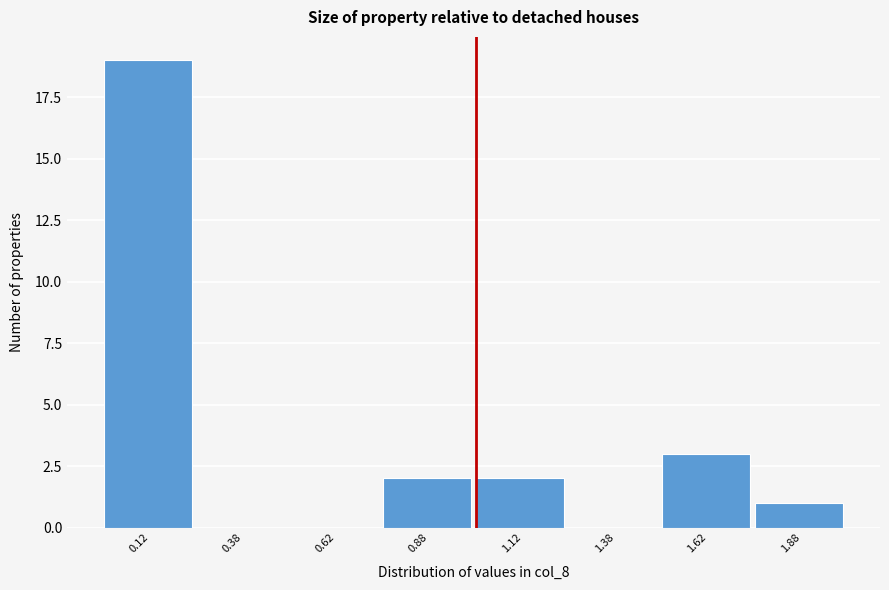

Reading left to right, list every bar in this chart as the range it spans on the x-axis followed by its height. The values are not printed on the chart, so give them approximately, as read against the axis.

0.00 to 0.25: 19
0.25 to 0.50: 0
0.50 to 0.75: 0
0.75 to 1.00: 2
1.00 to 1.25: 2
1.25 to 1.50: 0
1.50 to 1.75: 3
1.75 to 2.00: 1